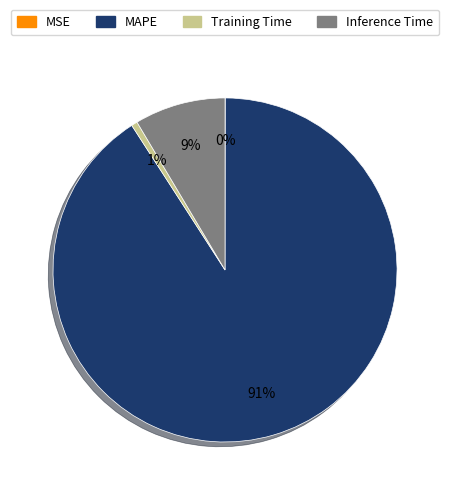

Is there a majority slice in this chart?

Yes